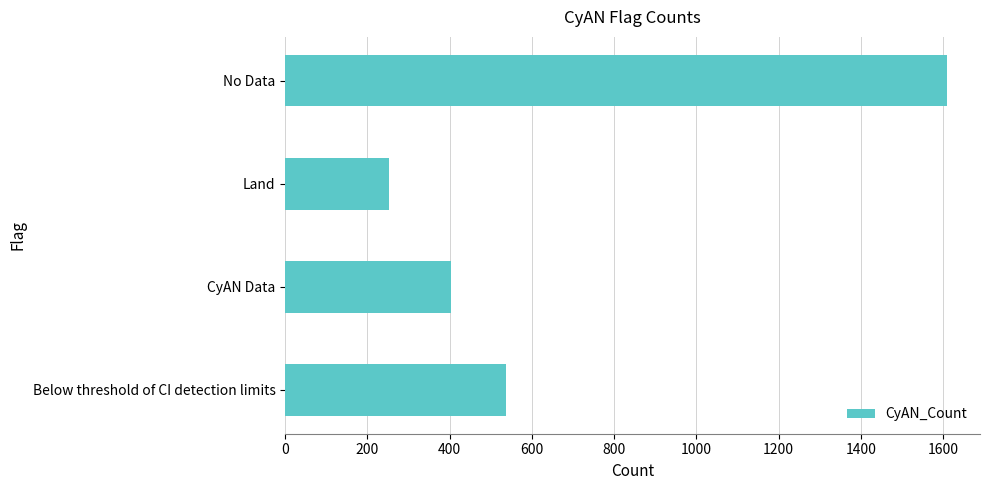

What is the maximum value shown in the chart?

1609